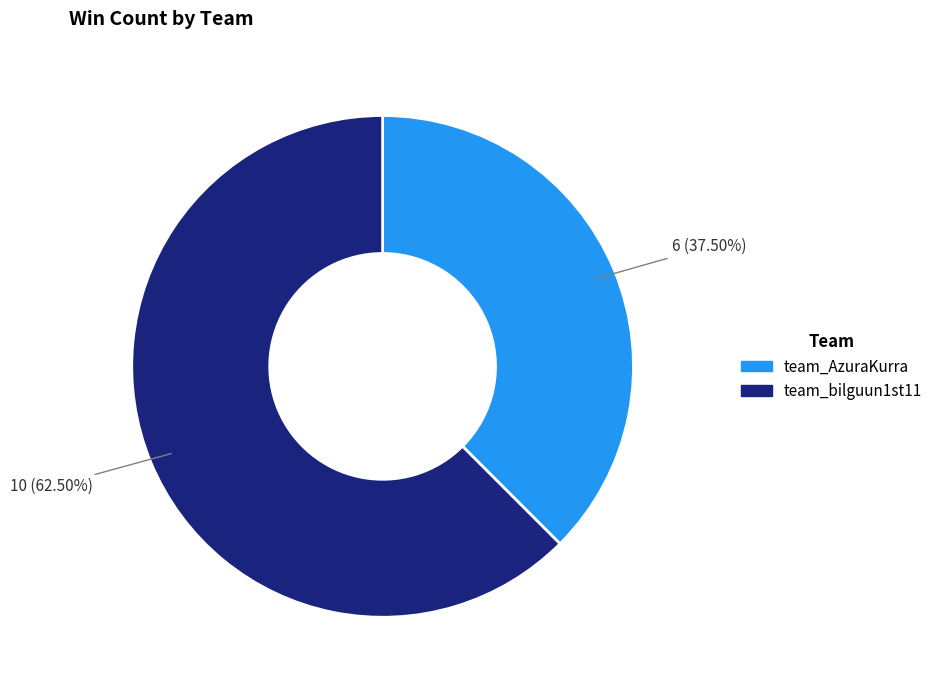

The team_bilguun1st11 slice represents 56% of the pie. True or false?

False